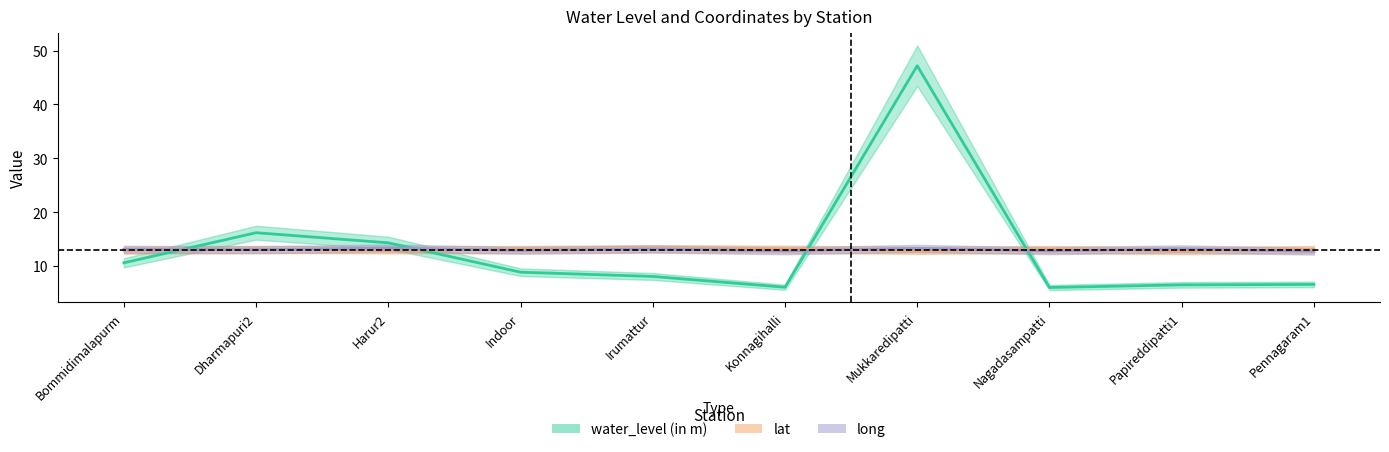

Where is the first local maximum for lat?

Dharmapuri2